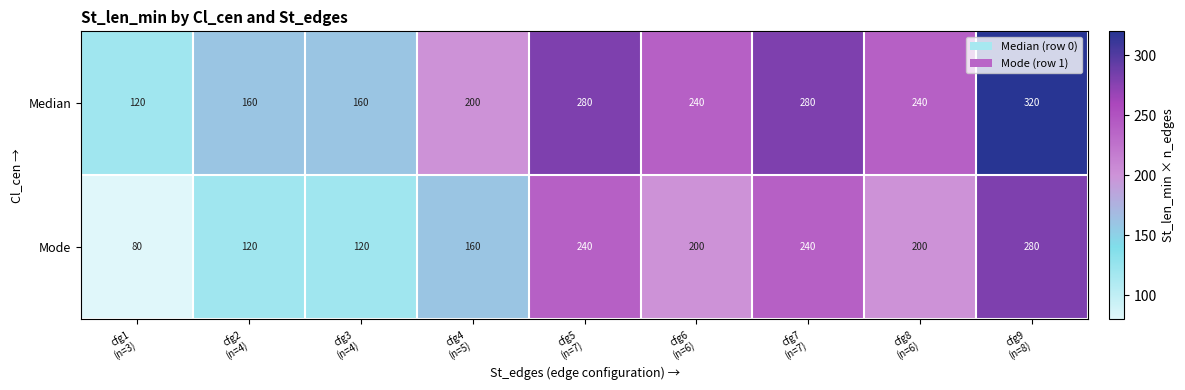

What is the difference between the maximum and minimum values in the Median series?

200